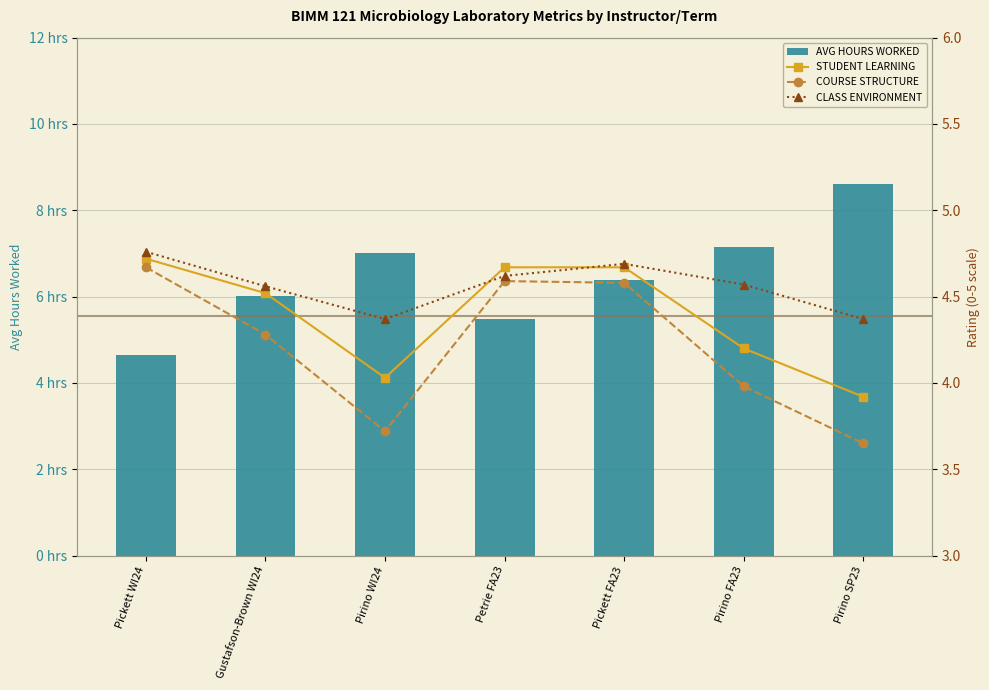

What position from the left is Pirino WI24?

3